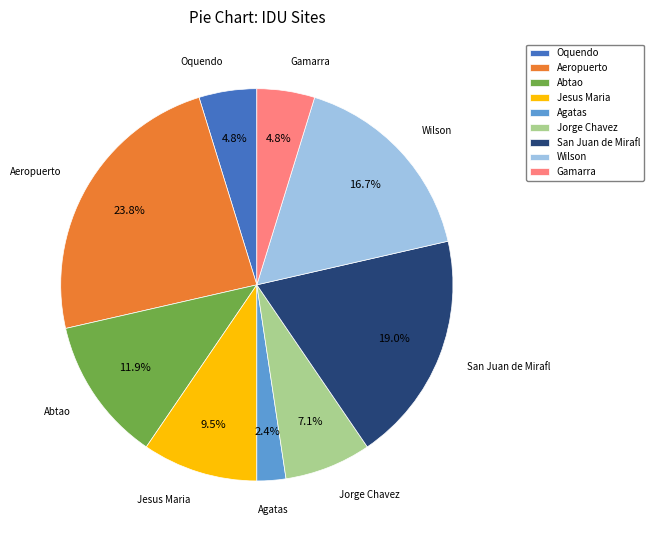

Between Aeropuerto and Gamarra, which is larger?

Aeropuerto